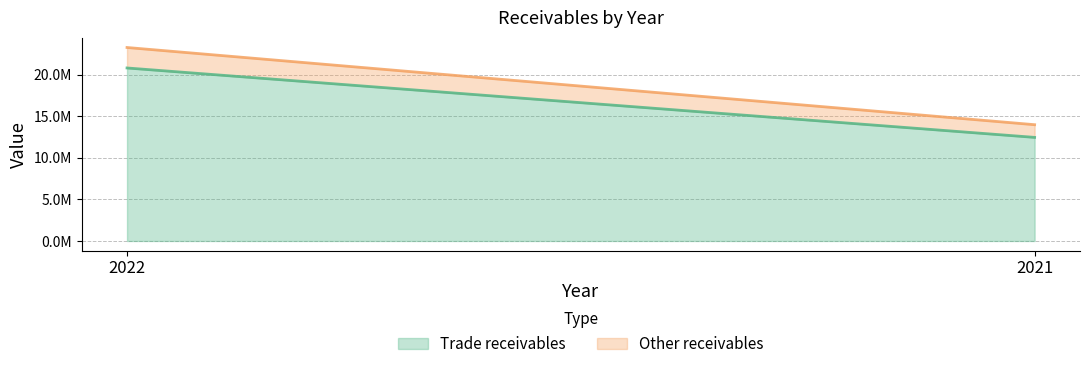

At which category does the chart reach its peak across all series?

2022